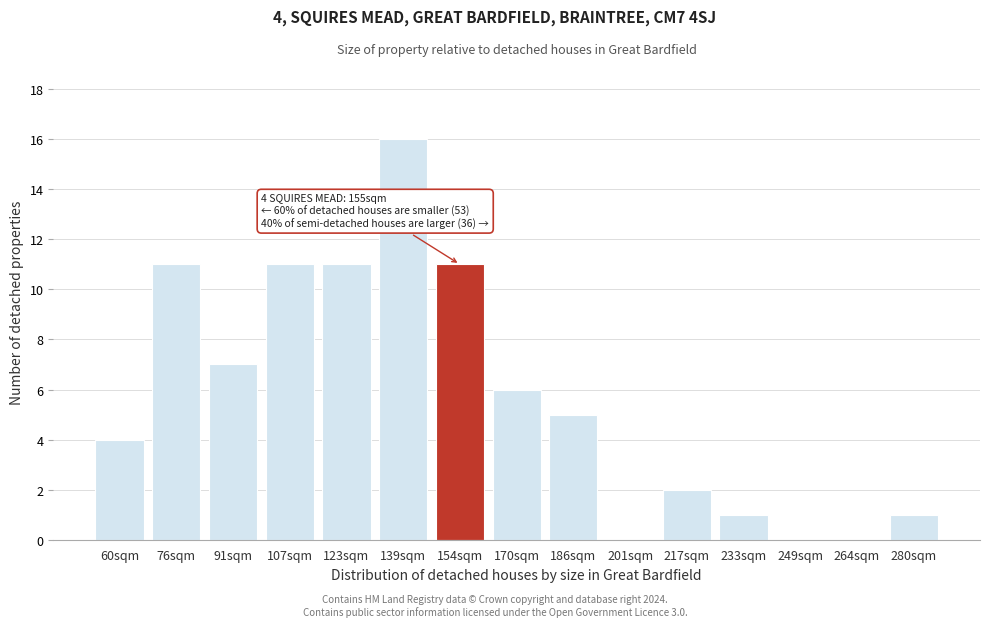

Reading left to right, list all the values displayed in this chart.

60sqm=4	76sqm=11	91sqm=7	107sqm=11	123sqm=11	139sqm=16	154sqm=11	170sqm=6	186sqm=5	201sqm=0	217sqm=2	233sqm=1	249sqm=0	264sqm=0	280sqm=1